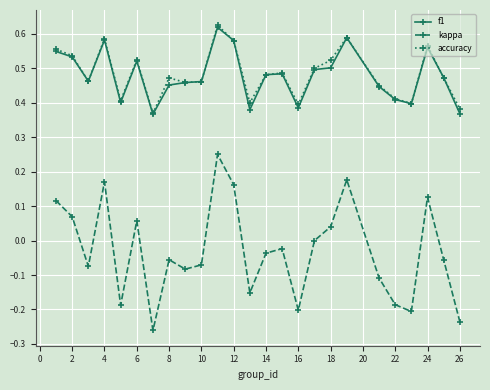

True or false: accuracy and kappa intersect in this chart.

False